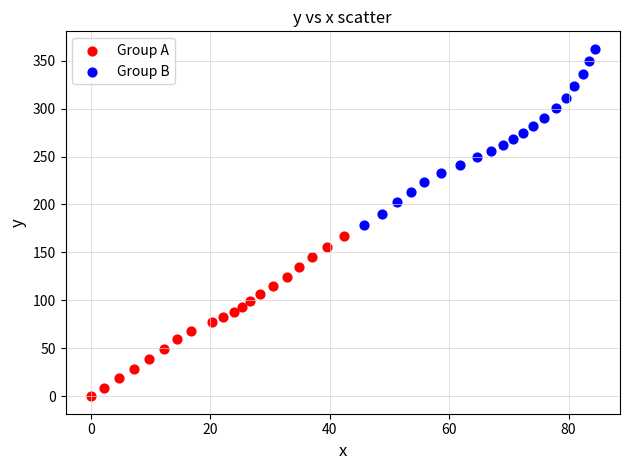

Which series contains the highest Y value?

Group B